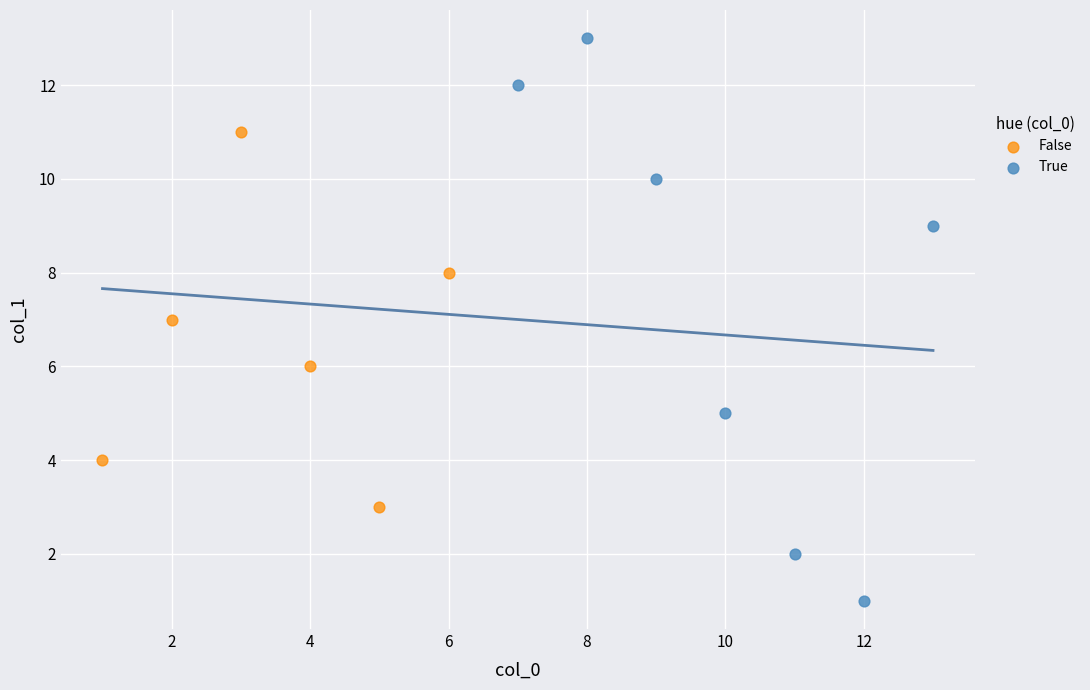

Which series has the largest Y range (max minus min)?

True